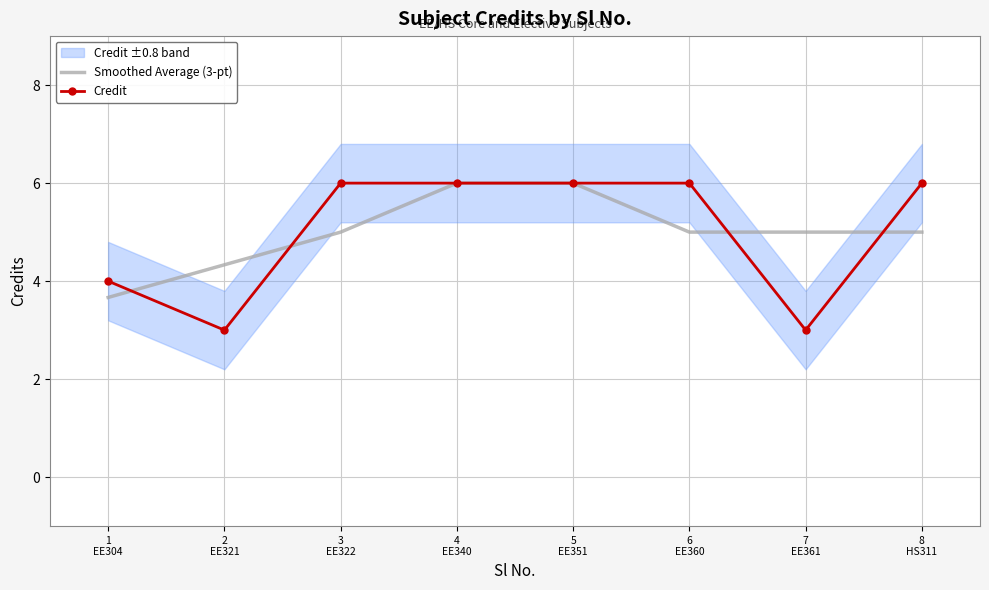

How many data points in Smoothed Average (3-pt) are above 5?

2